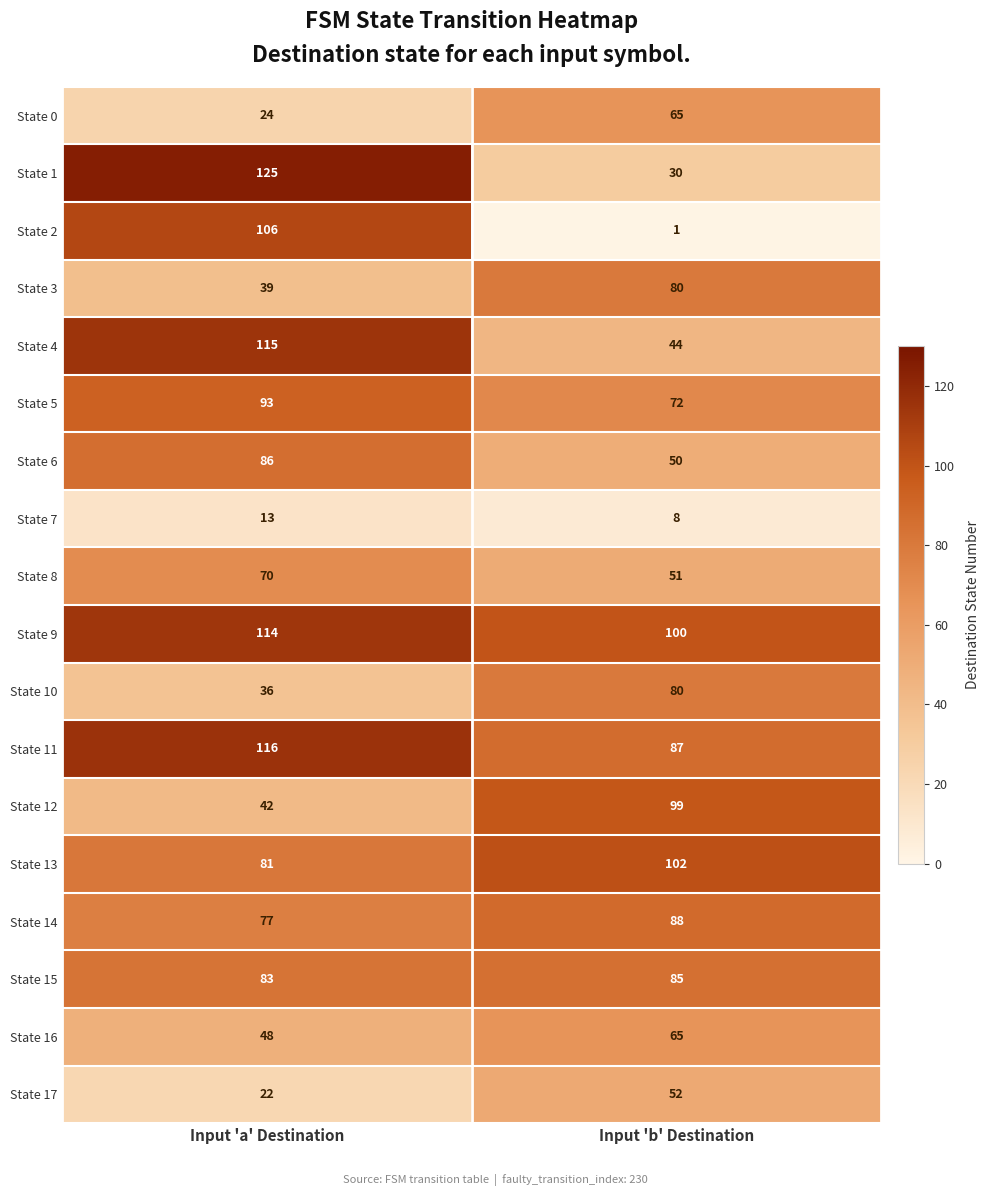

The value of State 3 at Input 'b' Destination is 80. True or false?

True